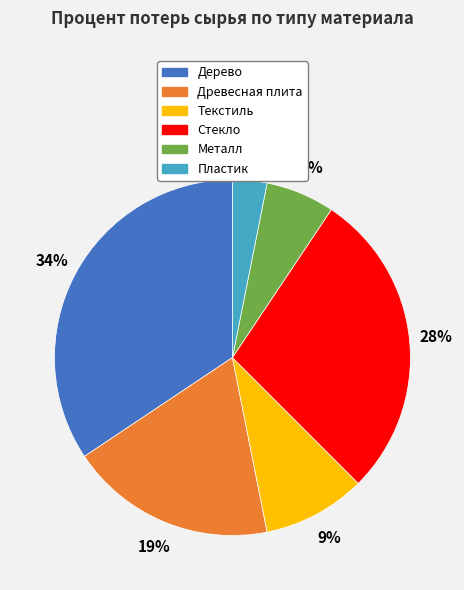

What percentage is the Древесная плита slice, to the nearest percent?

19%